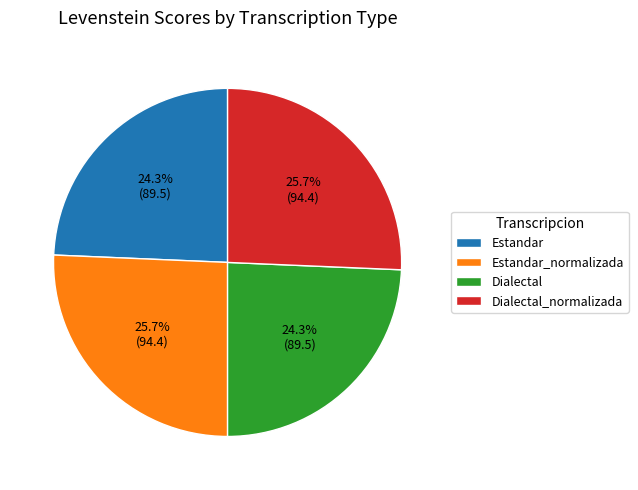

To the nearest percent, what portion does Estandar_normalizada represent?

26%